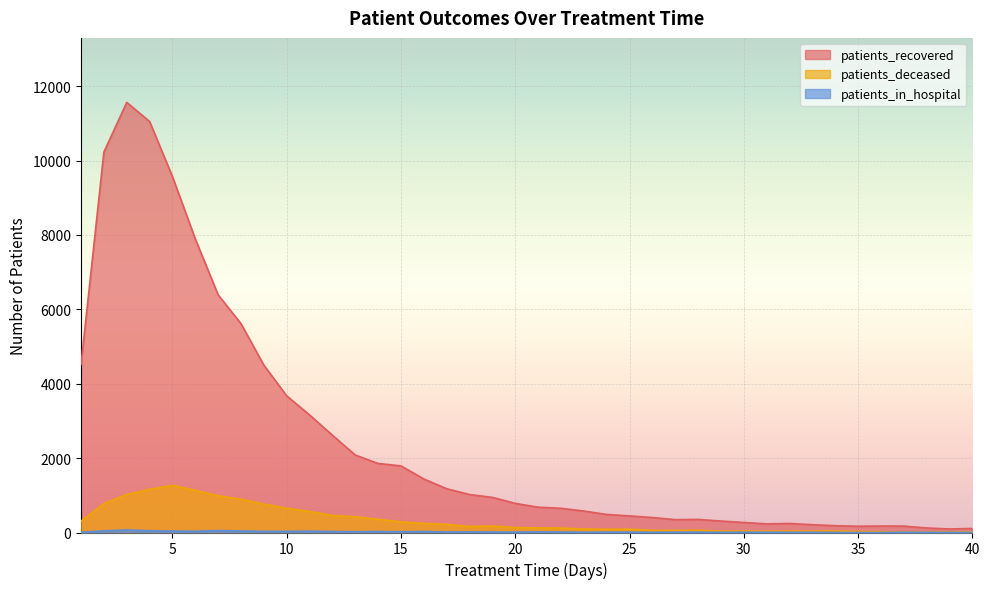

What is the total value across all series at 11?

3763